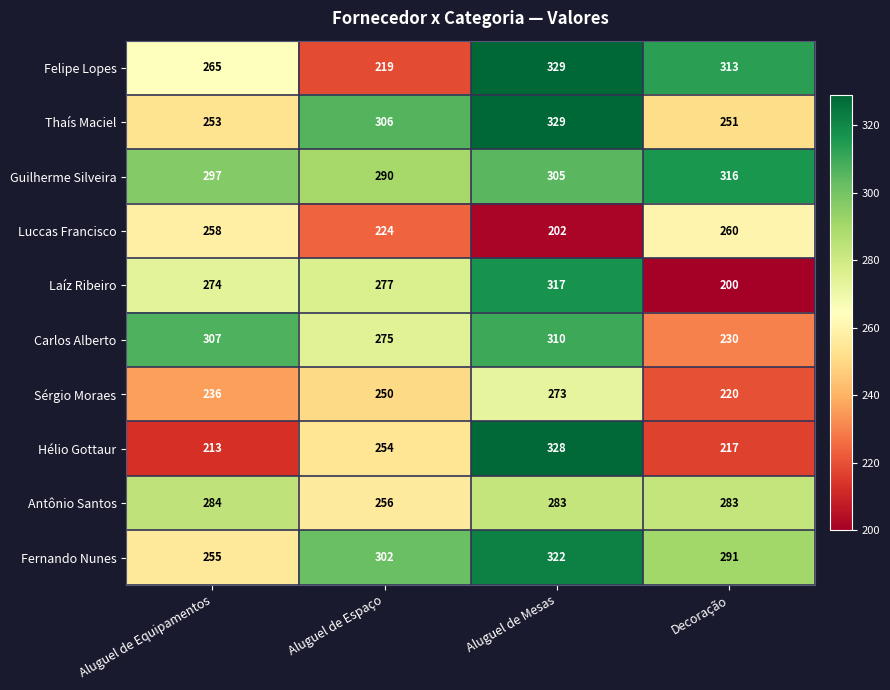

What is the difference between the maximum and minimum values in the Guilherme Silveira series?

26